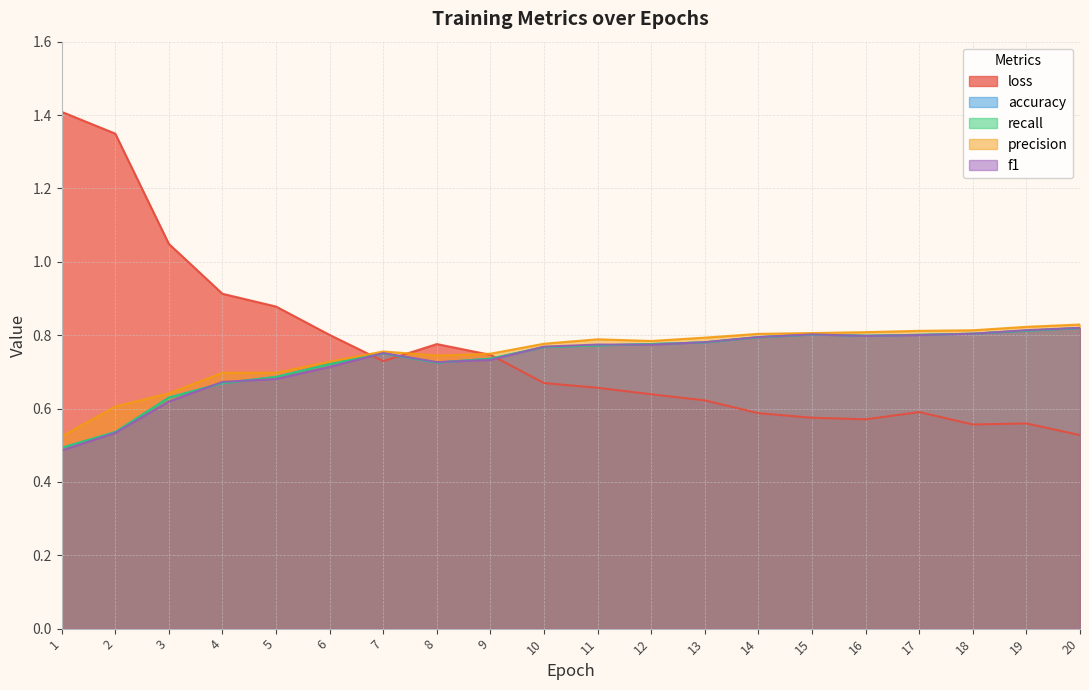

Does the chart have visible grid lines?

Yes